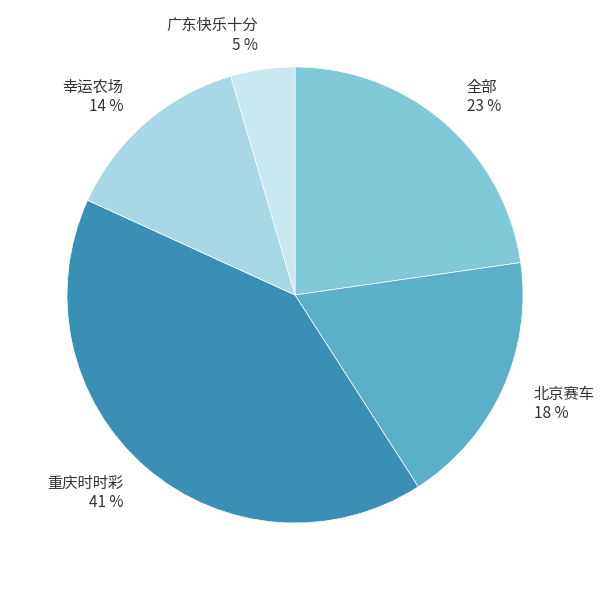

What percentage is the 全部 slice, to the nearest percent?

23%